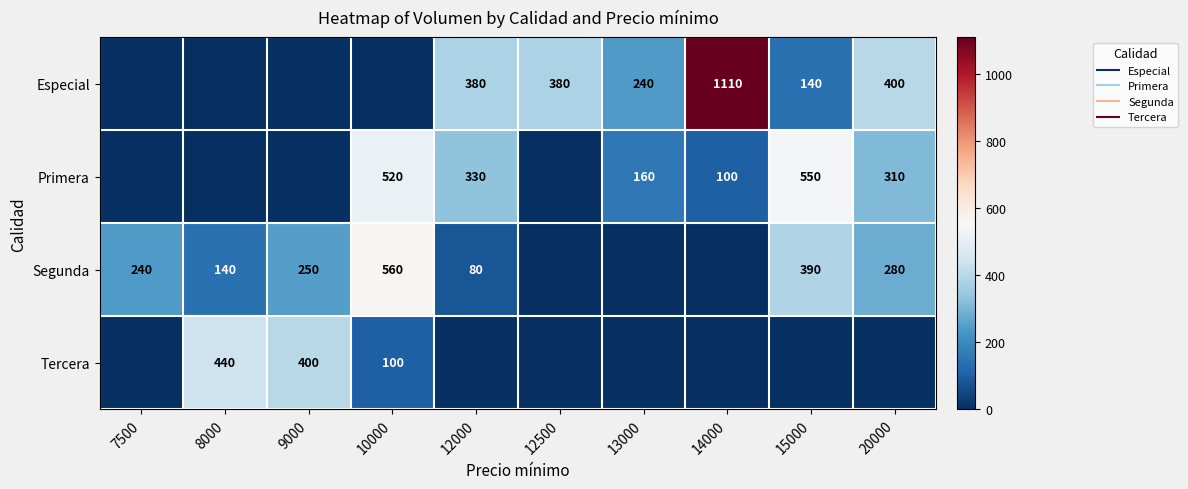

At which label does Segunda reach its peak?

10000